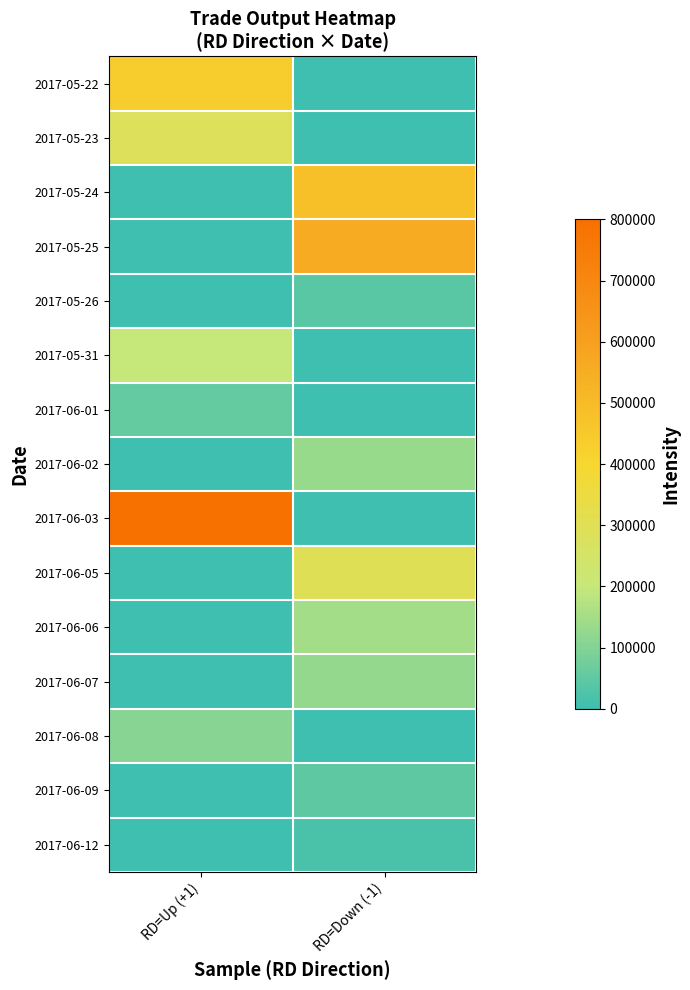

Reading left to right, list all the values displayed in this chart.

row_0: 434910	0
row_1: 284730	0
row_2: 0	482370
row_3: 0	557910
row_4: 0	42330
row_5: 197840	0
row_6: 57200	0
row_7: 0	131550
row_8: 792760	0
row_9: 0	297200
row_10: 0	147100
row_11: 0	126650
row_12: 107830	0
row_13: 0	47000
row_14: 0	20480